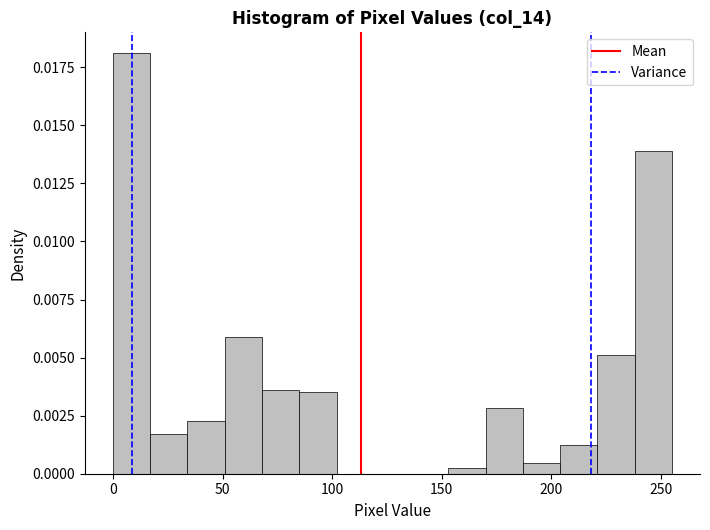

Read against the x-axis, roughly where is the centre of the tallest bar?

10